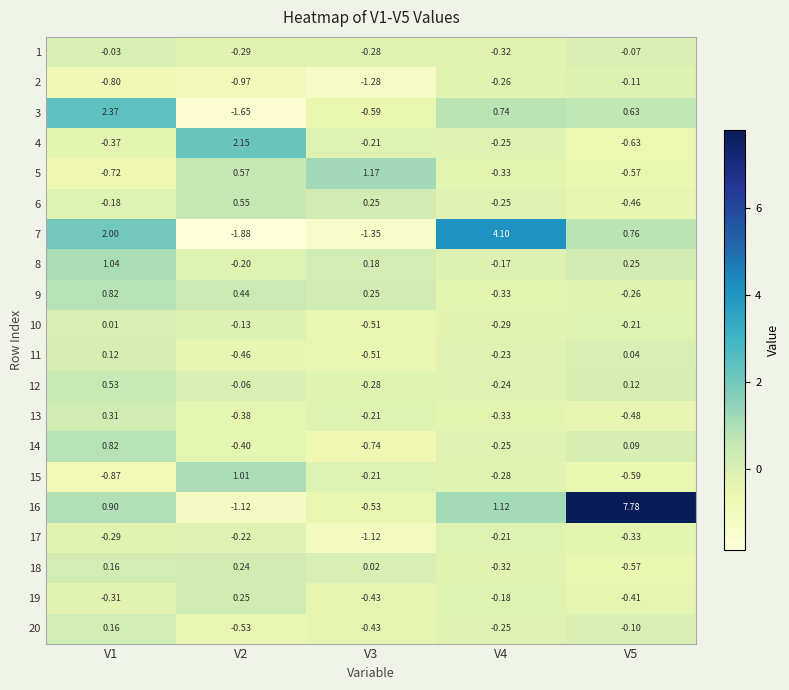

Is the value of 3 at V1 greater than the value of 12 at V2?

Yes